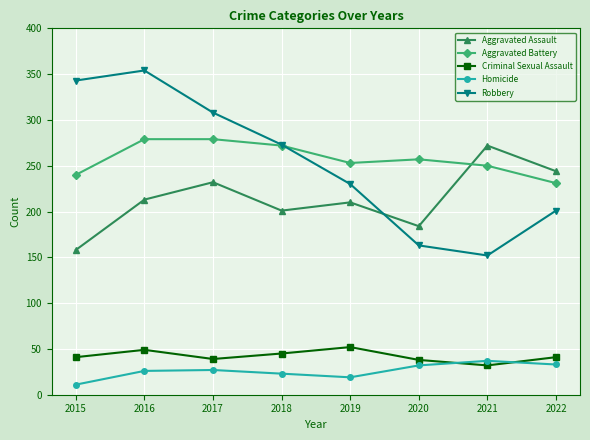

True or false: Aggravated Assault and Criminal Sexual Assault intersect in this chart.

False